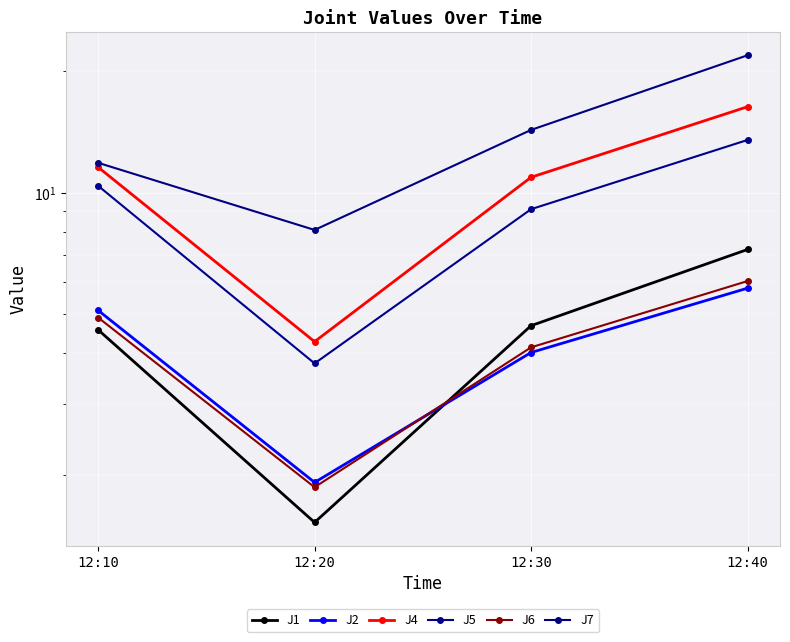

How many data points in J2 are above 5?

2